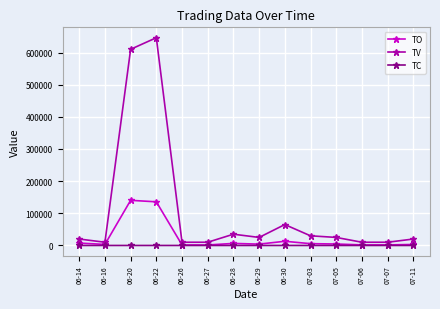

Which series changed the most between 06-27 and 06-30?

TV